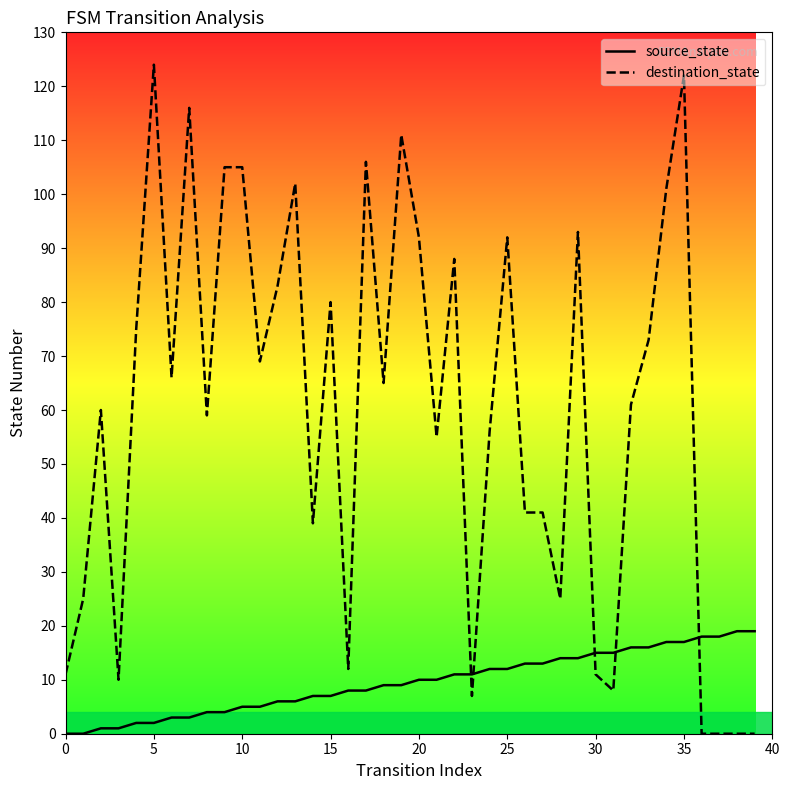

Does the chart have visible grid lines?

No